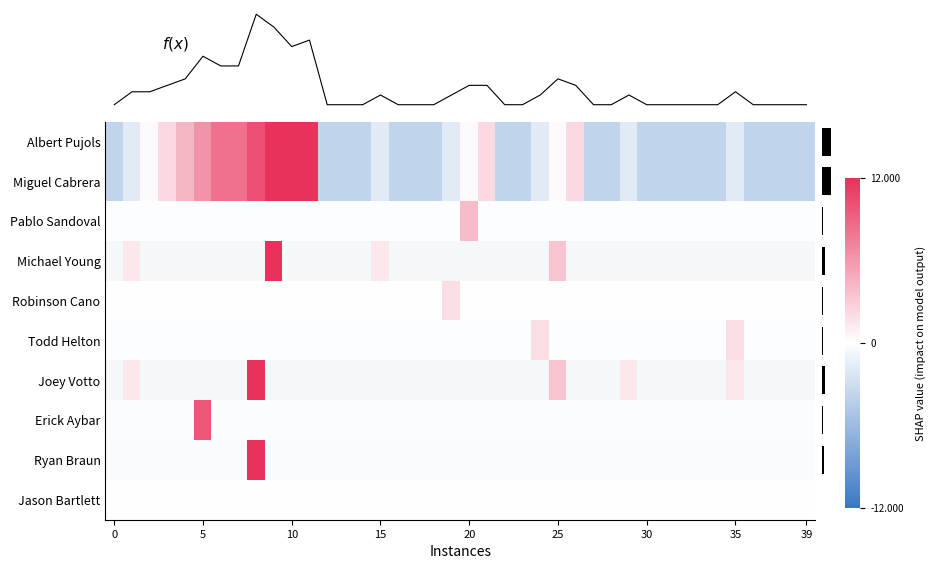

How many series are shown in this chart?

10